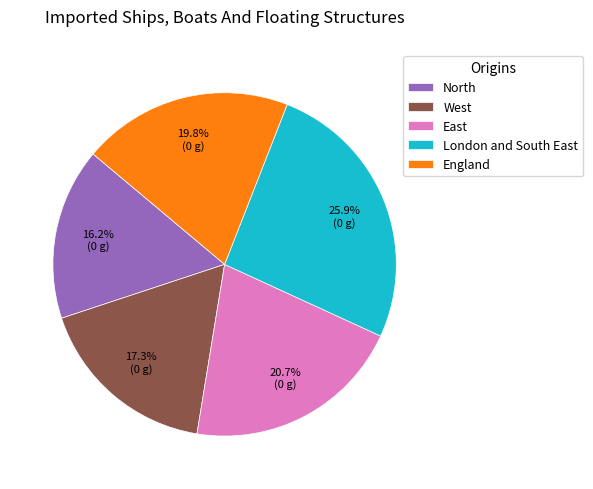

Is the sum of West and North greater than half?

No